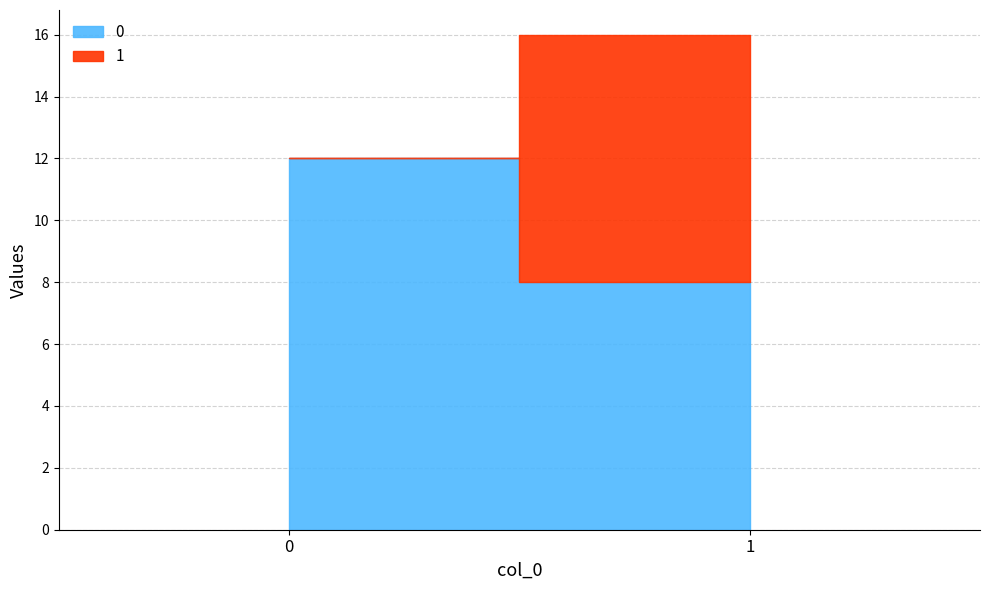

Is it true that 1 equals 8 at 1?

True